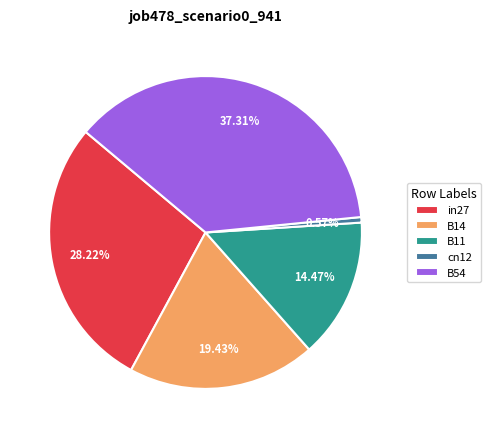

Between B11 and B14, which is larger?

B14